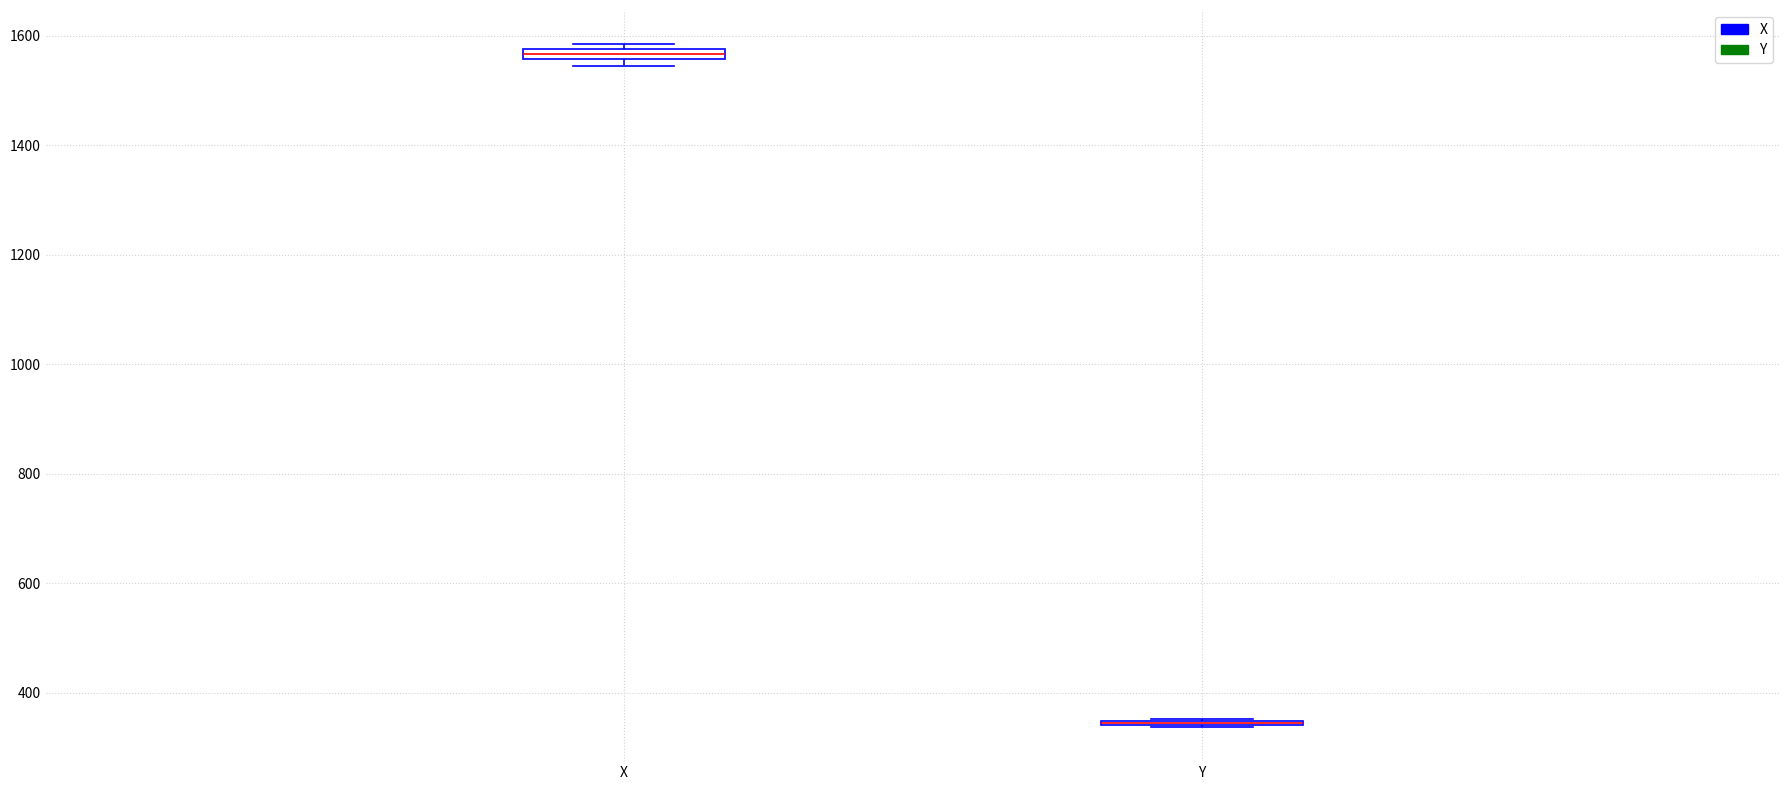

Where is the lower edge of the box for X on the y-axis? The values are not printed on the chart, so give them approximately, as read against the axis.

1560